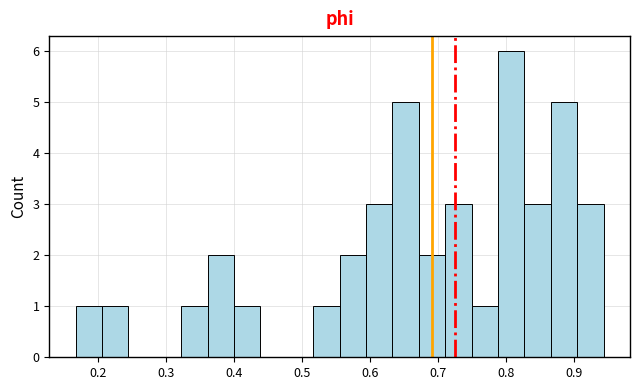

Around what value on the x-axis is the tallest bar? Give the approximate position of its centre, as read against the axis.

0.81